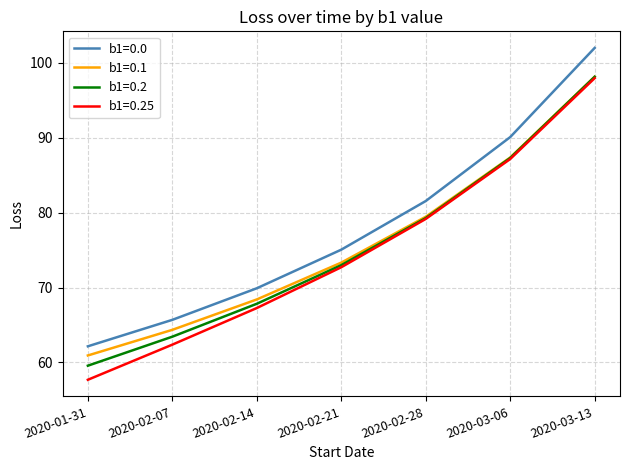

Which series has the largest range (max minus min)?

b1=0.25